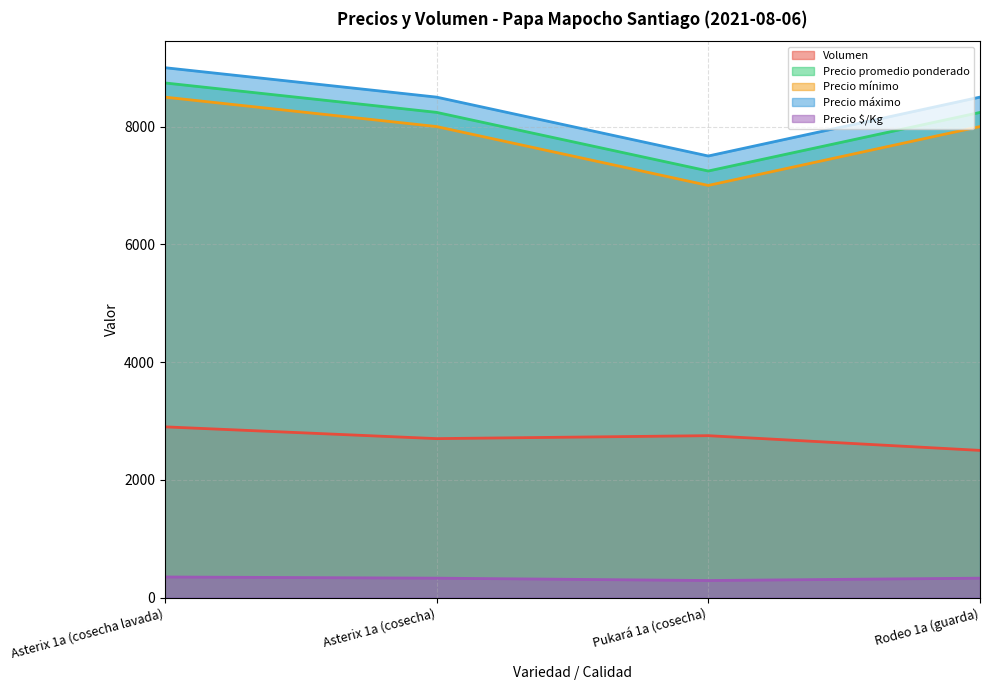

Where does the Precio promedio ponderado series first go above 8241?

Asterix 1a (cosecha lavada)